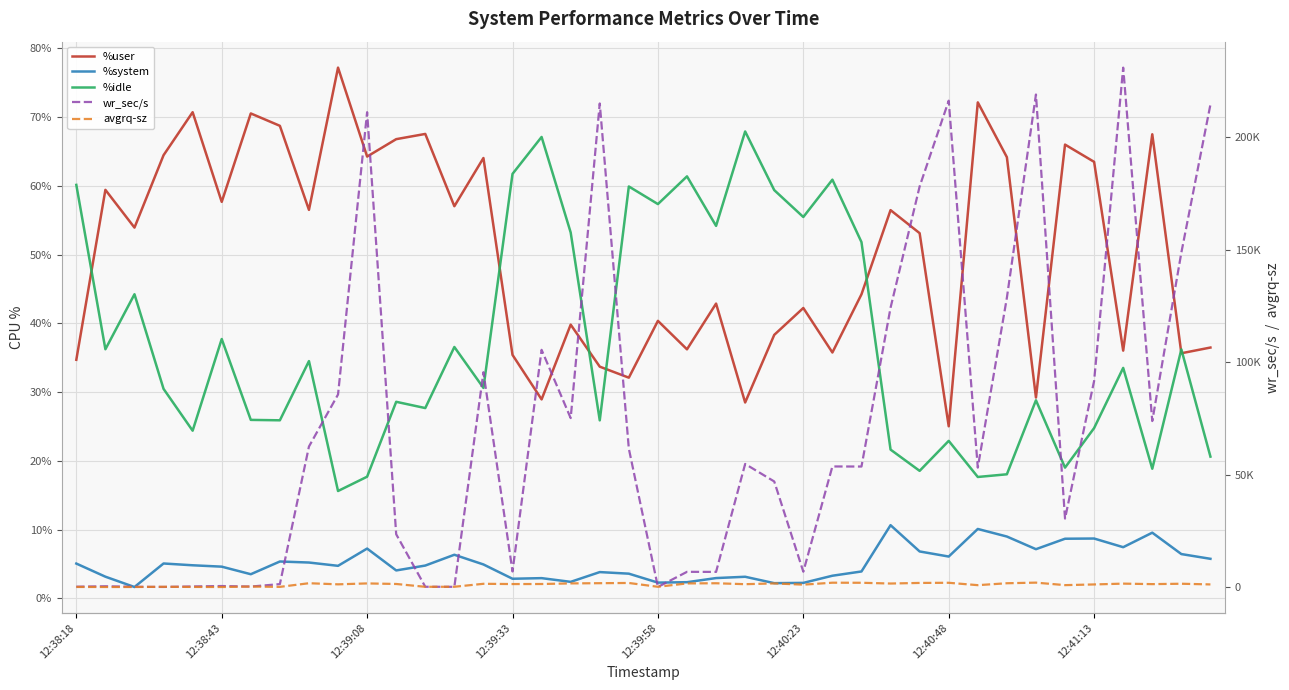

Which series has the widest spread of values?

wr_sec/s